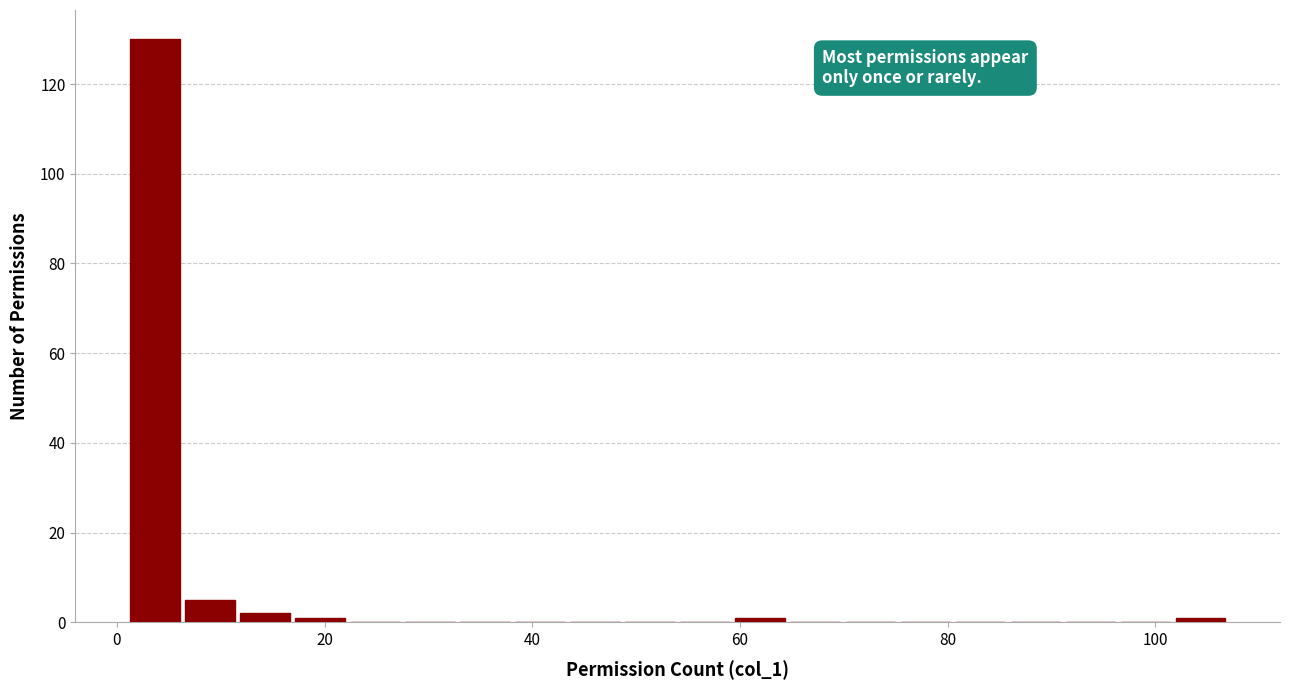

Around what value on the x-axis is the tallest bar? Give the approximate position of its centre, as read against the axis.

4